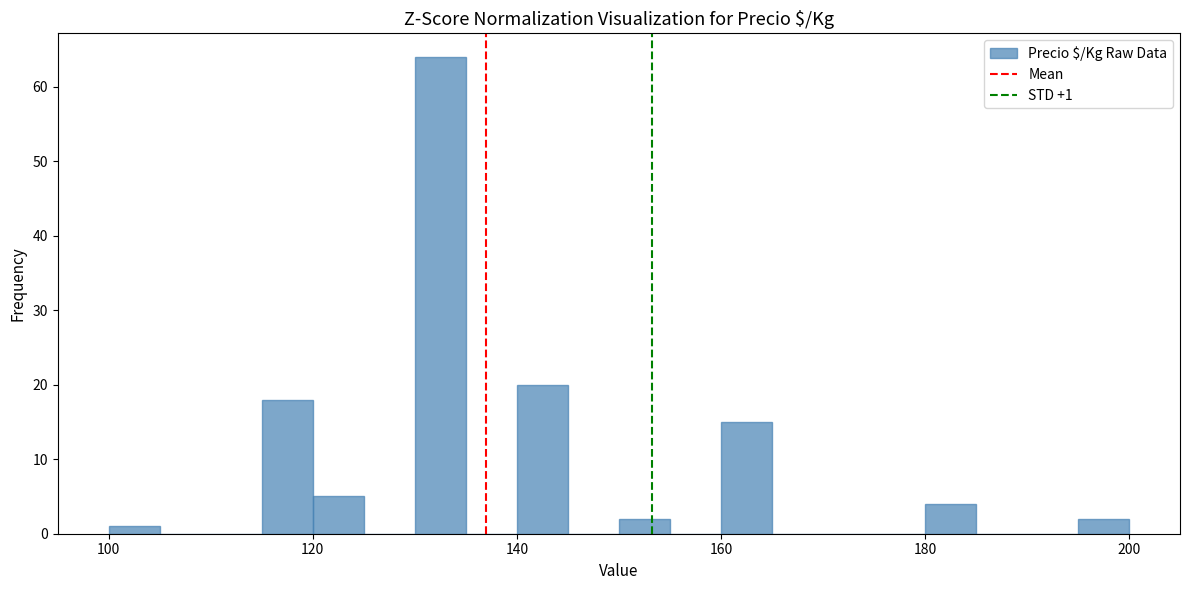

Around what value on the x-axis is the tallest bar? Give the approximate position of its centre, as read against the axis.

132